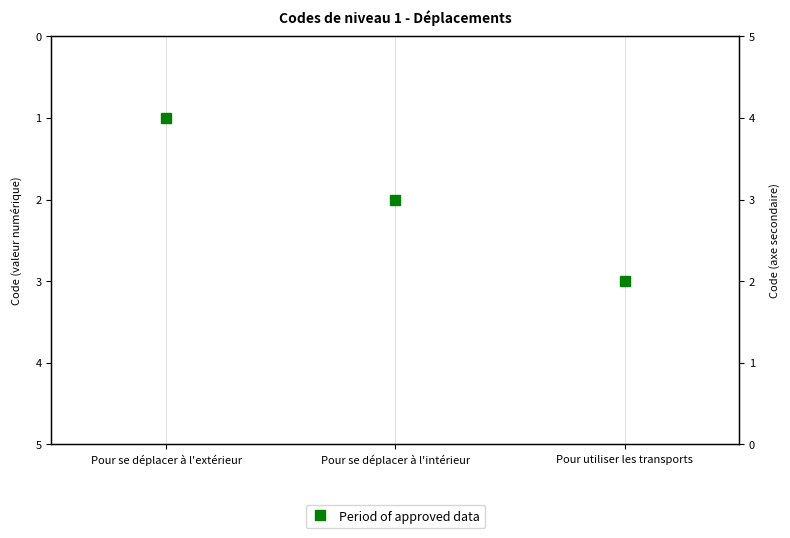

Approximately how many times larger is the value at Pour se déplacer à l'extérieur compared to Pour utiliser les transports?

0.3